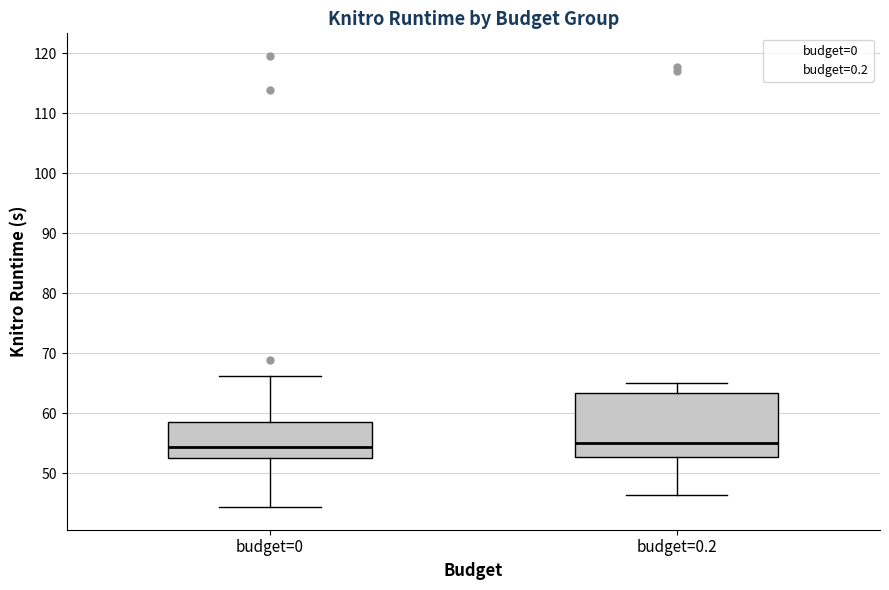

Comparing the boxes themselves (not the whiskers), which one is the tallest?

budget=0.2